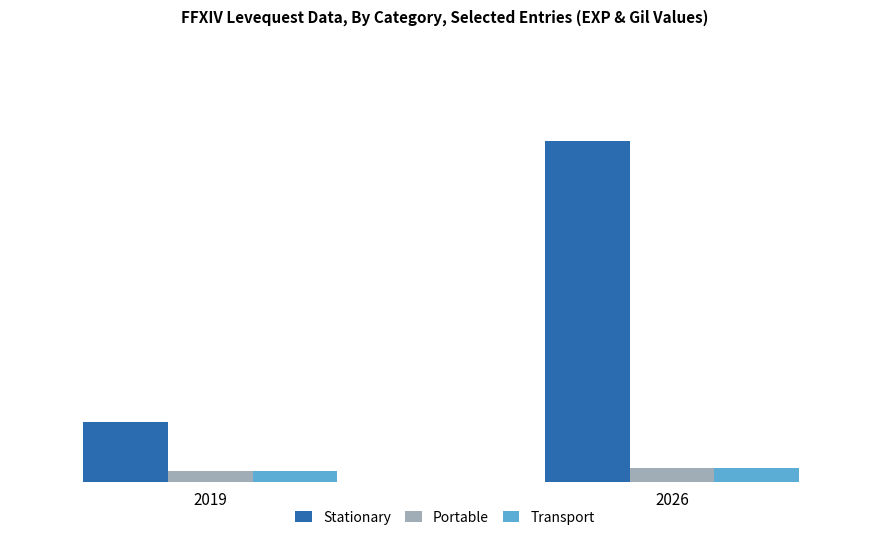

Is the value of Transport at 2019 greater than the value of Portable at 2019?

No